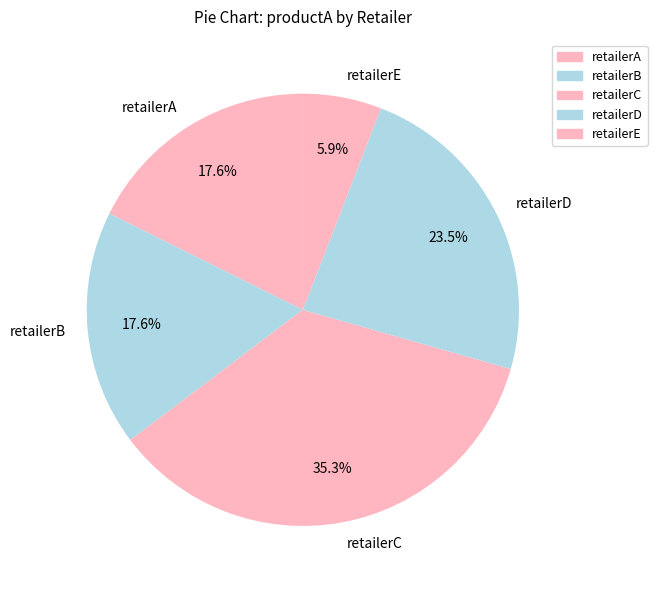

Is the sum of retailerB and retailerE greater than half?

No